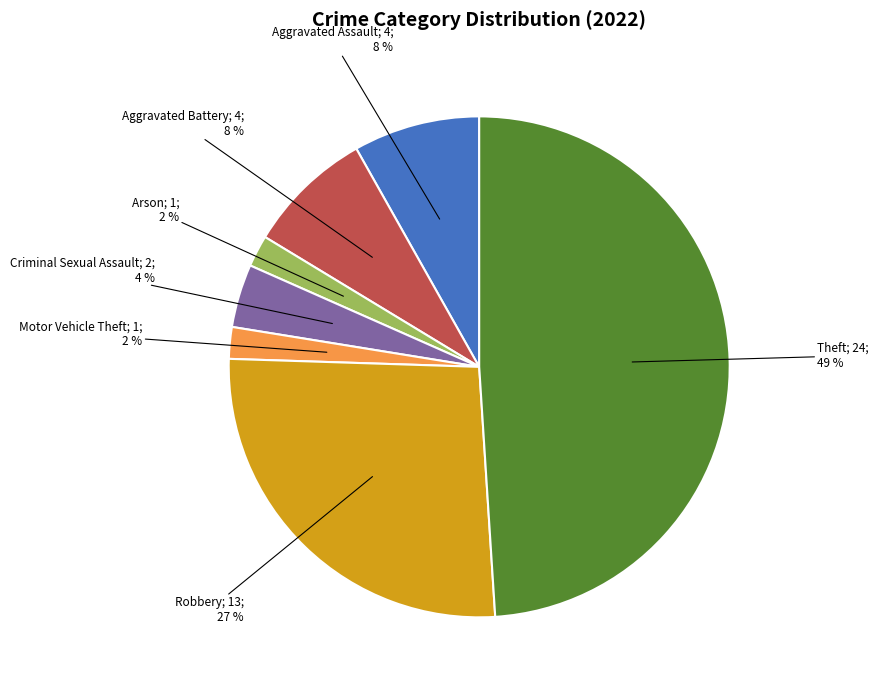

Does any single category account for the majority?

No